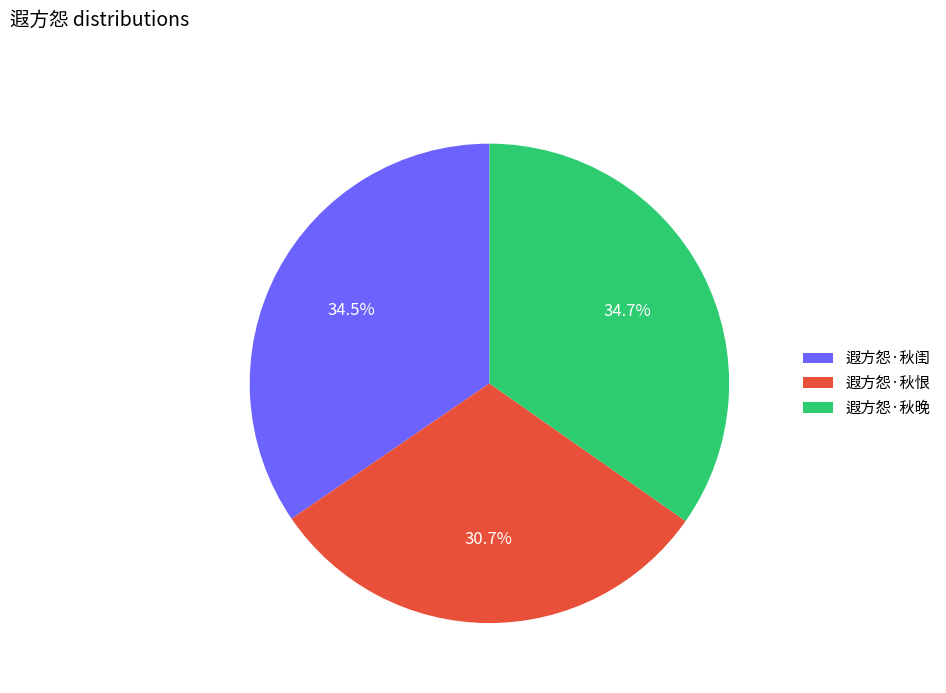

To the nearest percent, what is the difference between the 遐方怨·秋晚 and 遐方怨·秋恨 slice percentages?

4%